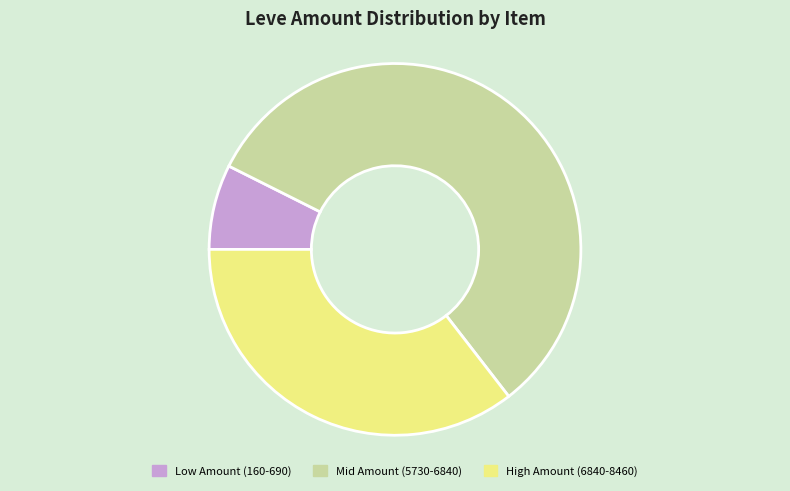

Between Low Amount (160-690) and Mid Amount (5730-6840), which is larger?

Mid Amount (5730-6840)